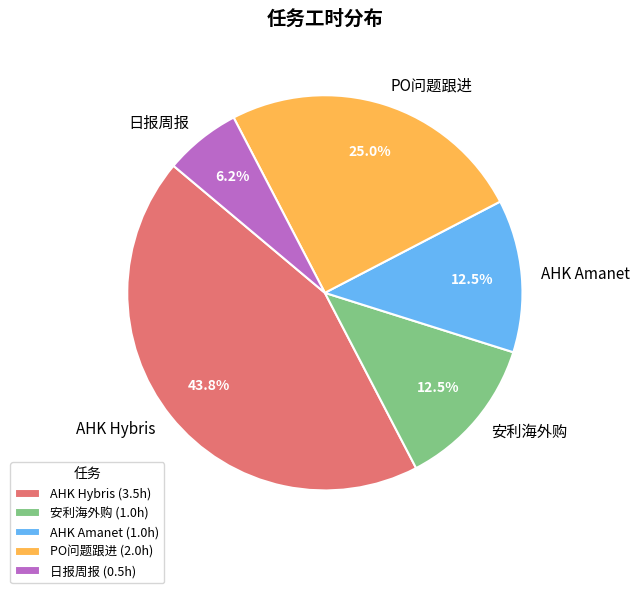

Count the number of slices in the pie.

5